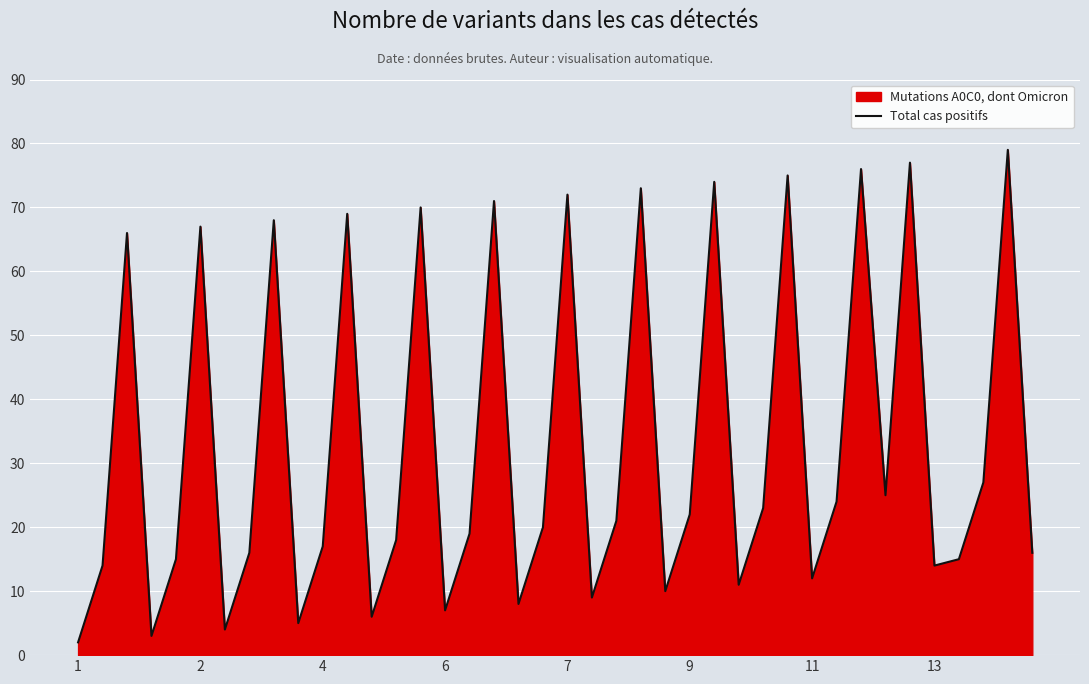

What is the difference between the values at 23 and 31?

49